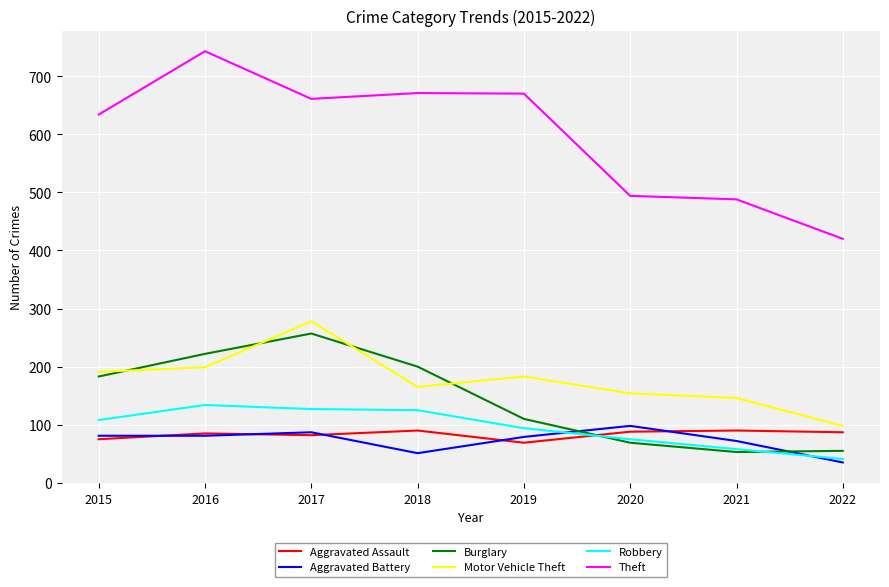

Which series has the largest total across all categories?

Theft